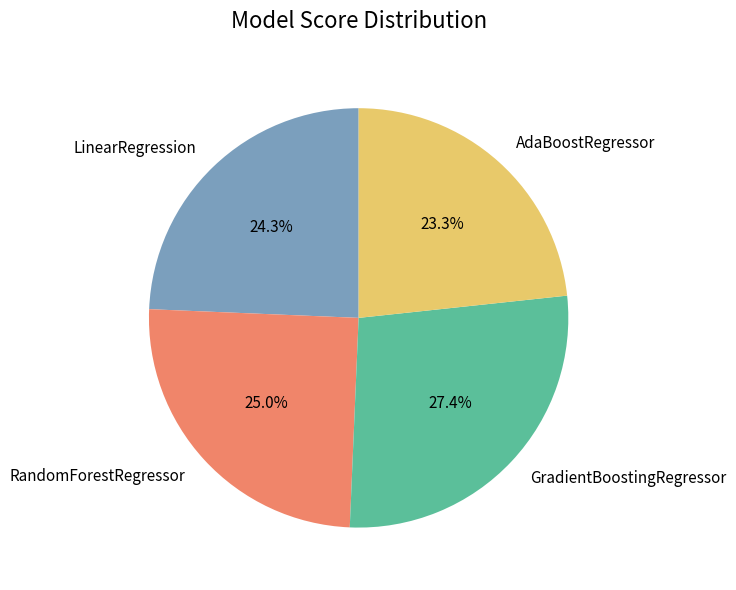

How many slices are in this pie chart?

4